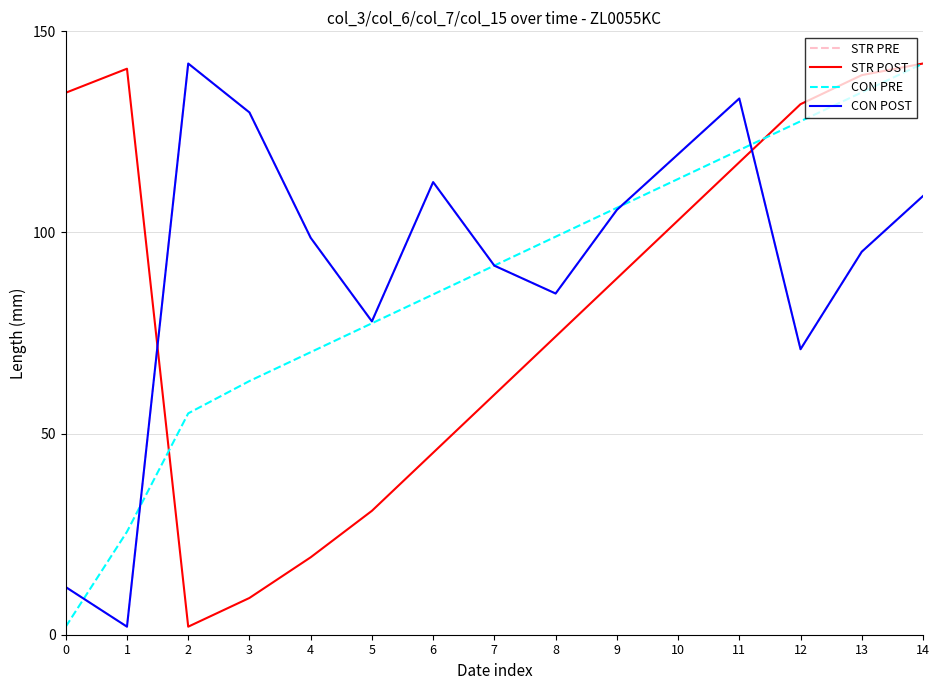

What is the difference between the CON POST values at 4 and 13?

3.5